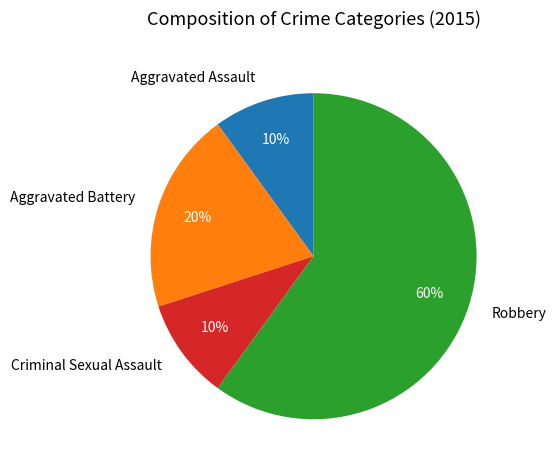

What is the ratio of the value at Criminal Sexual Assault to the value at Robbery?

0.2